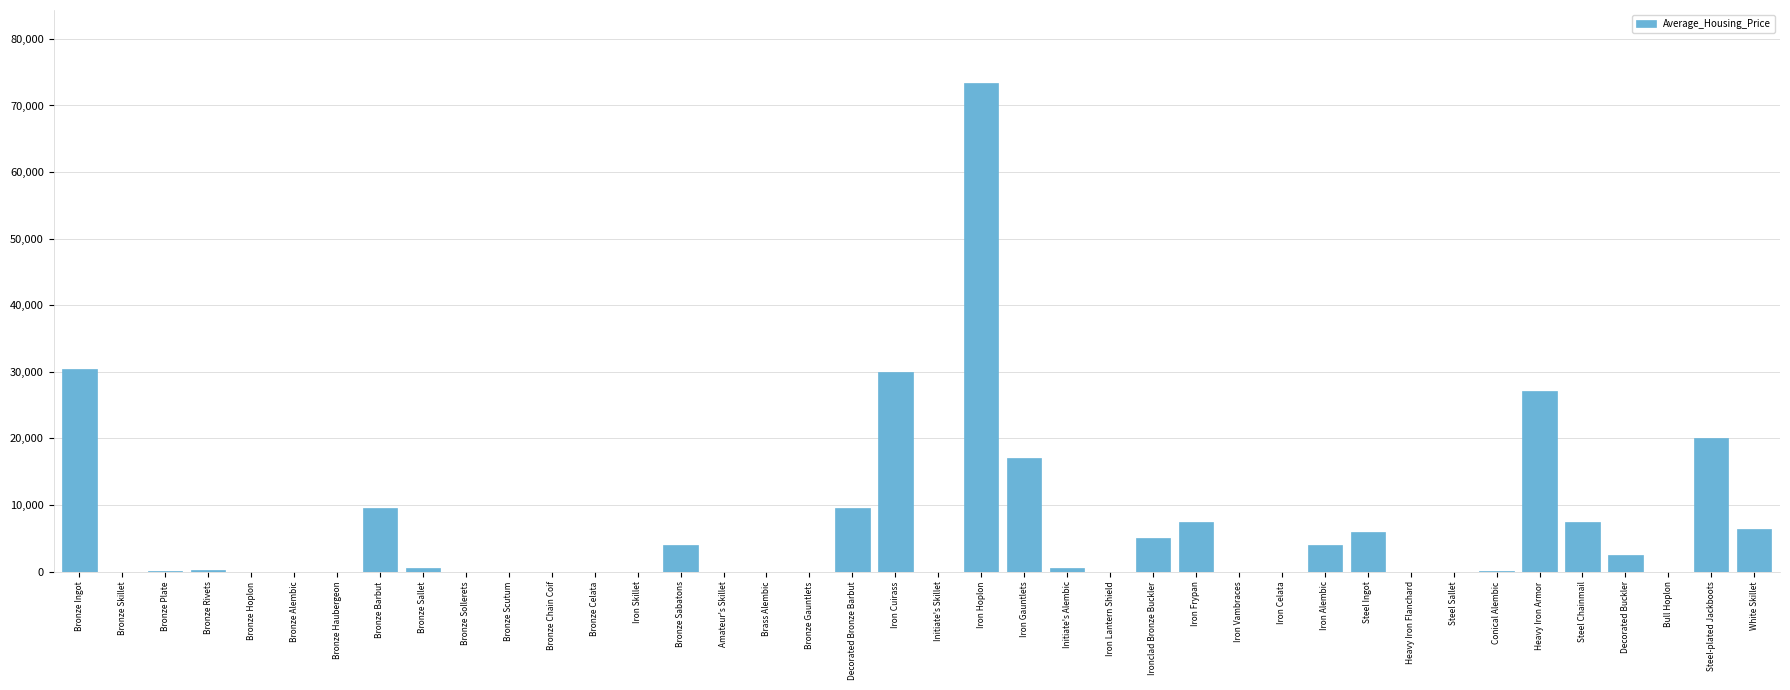

Are the bars horizontal?

No